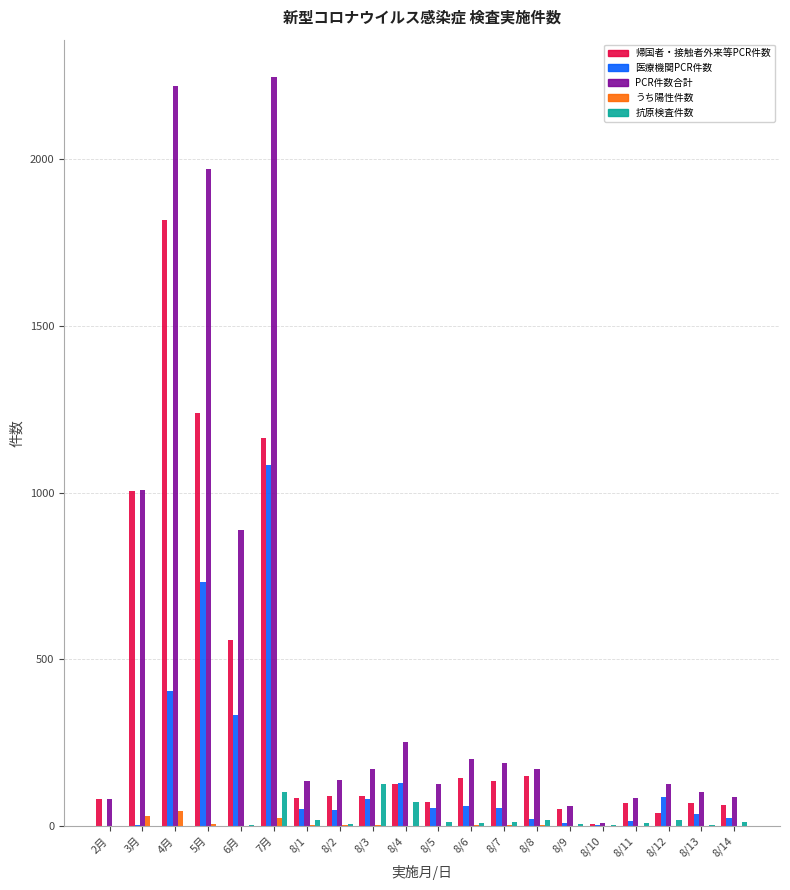

What is the difference between the うち陽性件数 values at 8/12 and 8/8?

2